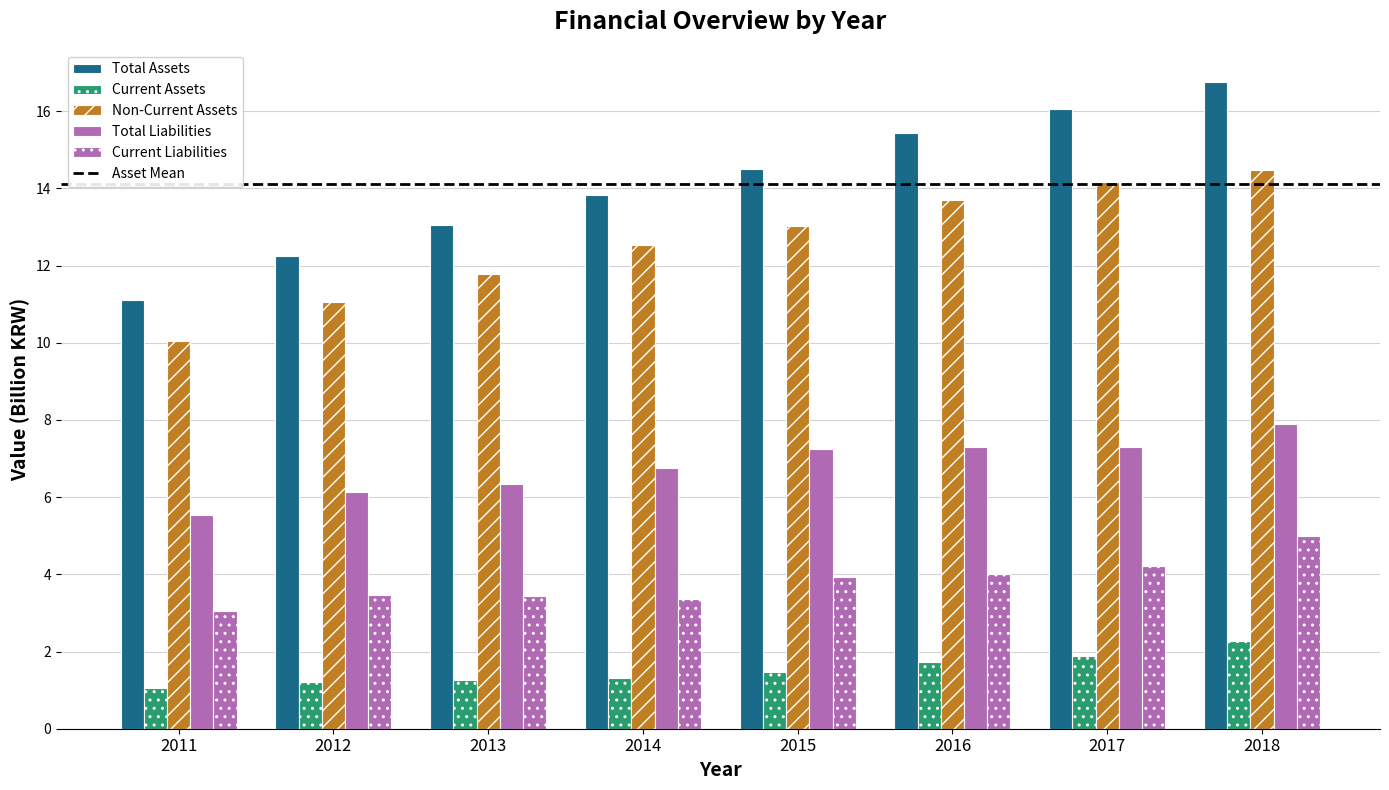

The value of Current Assets at 2012 is 0.4. True or false?

False